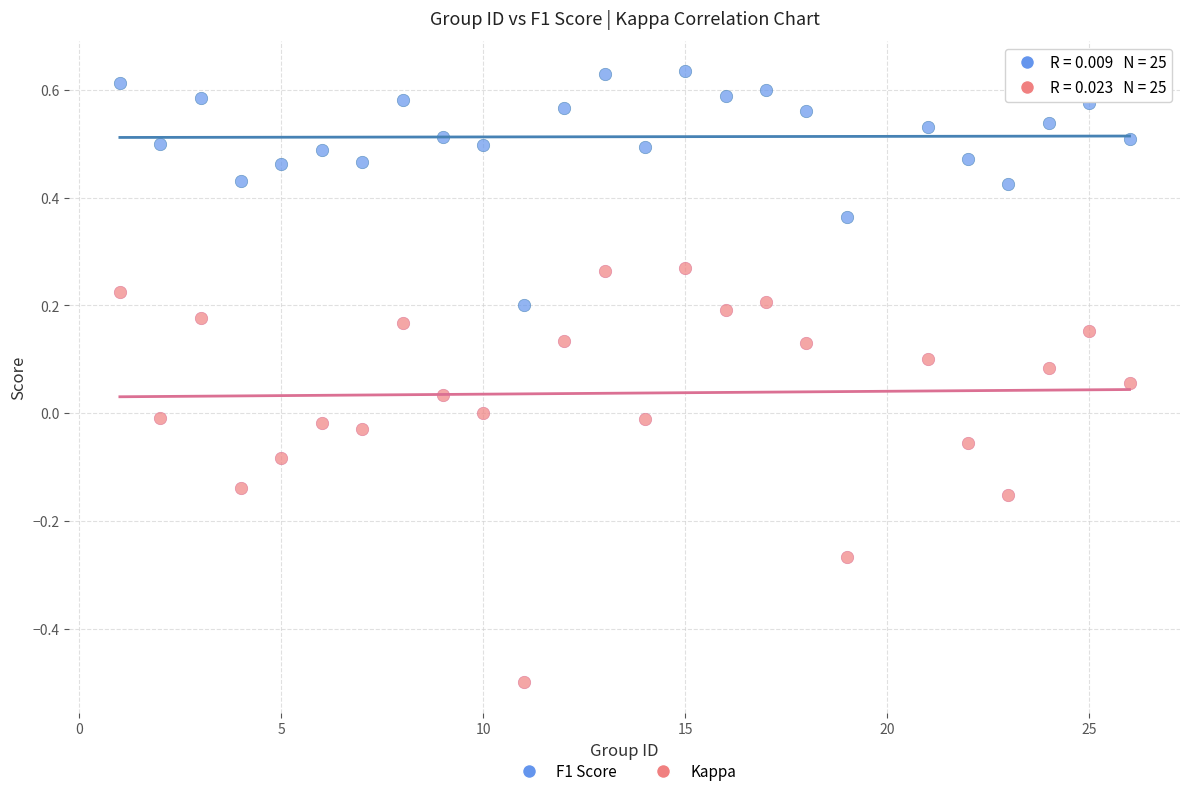

Across all data points, what is the range of Y values (max minus min)?

1.1